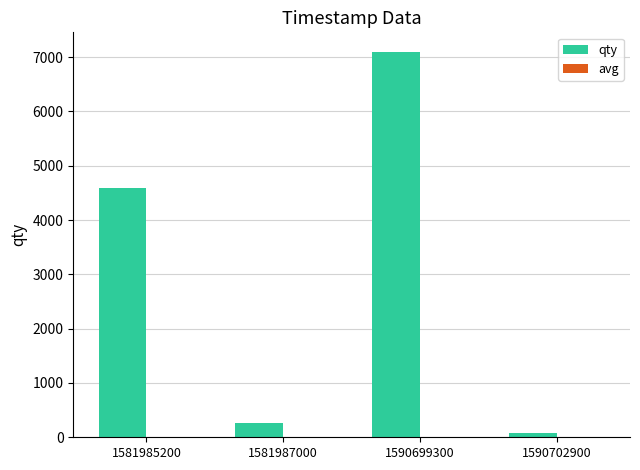

True or false: qty has a value of 1759 at 1581985200.

False